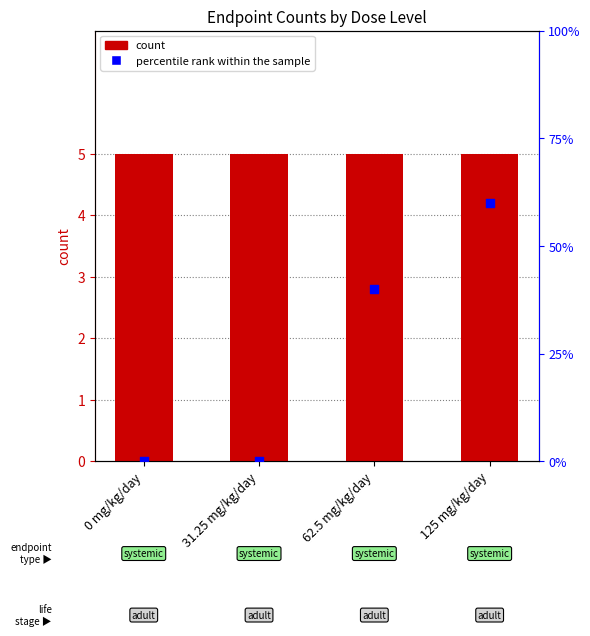

At how many categories does at least one series exceed 4?

4